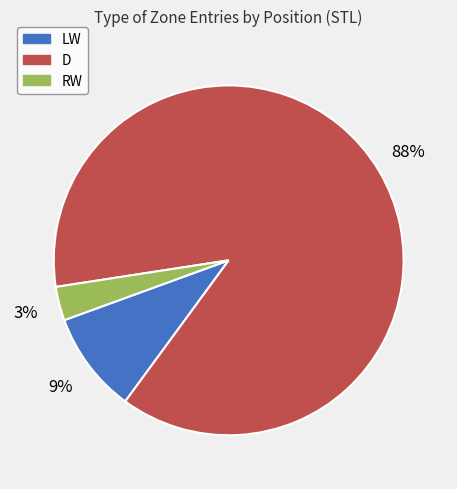

Which slice is the largest?

D